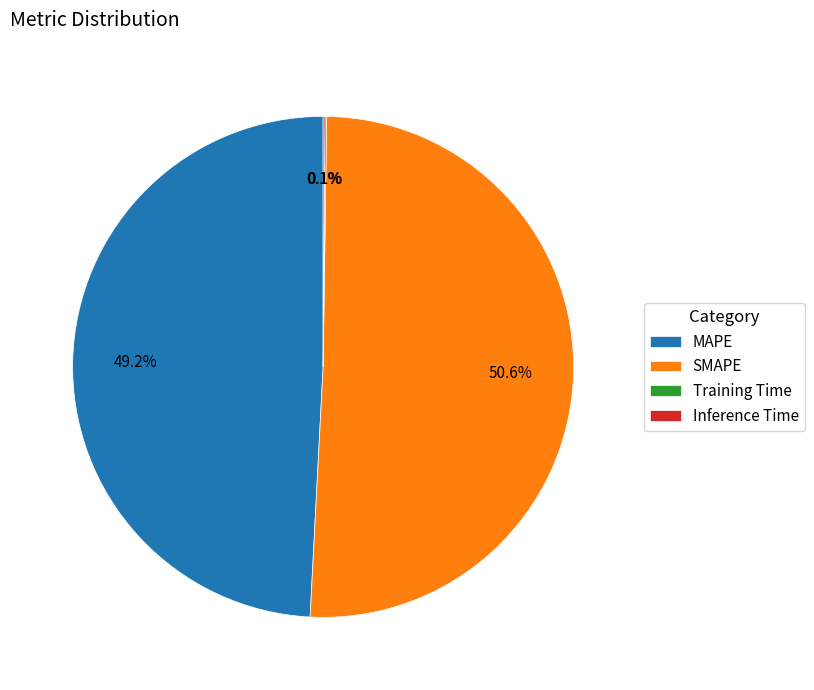

What percentage is NOT represented by MAPE?

50.8%